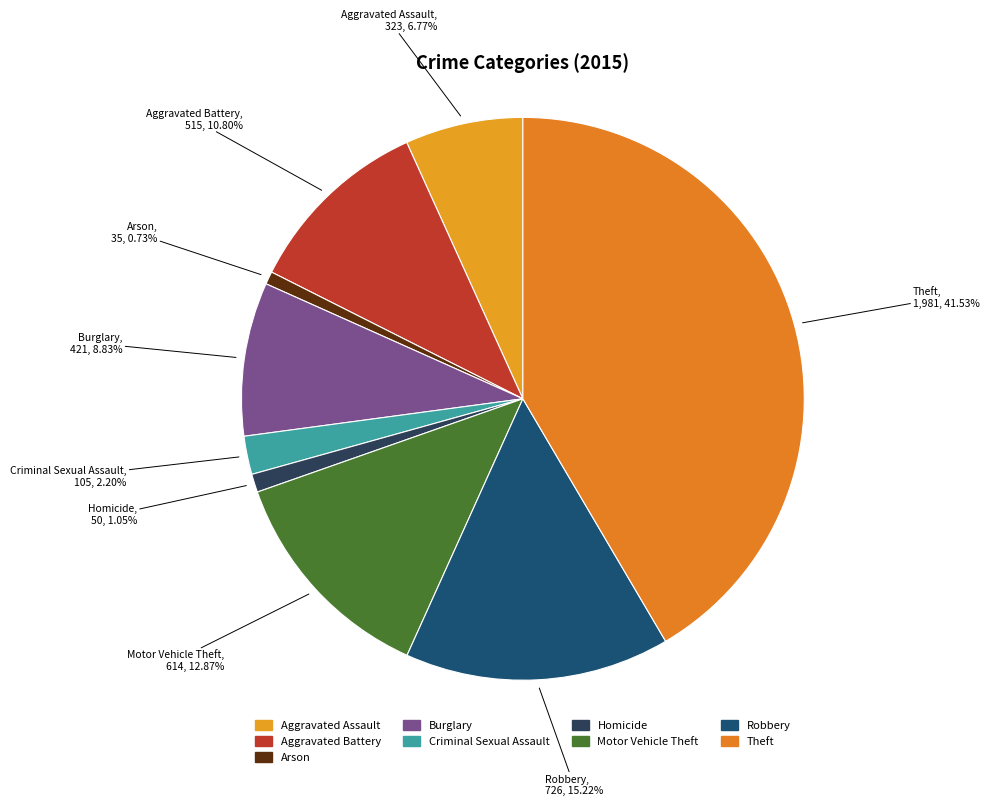

Approximately how many times larger is the value at Theft compared to Criminal Sexual Assault?

18.9